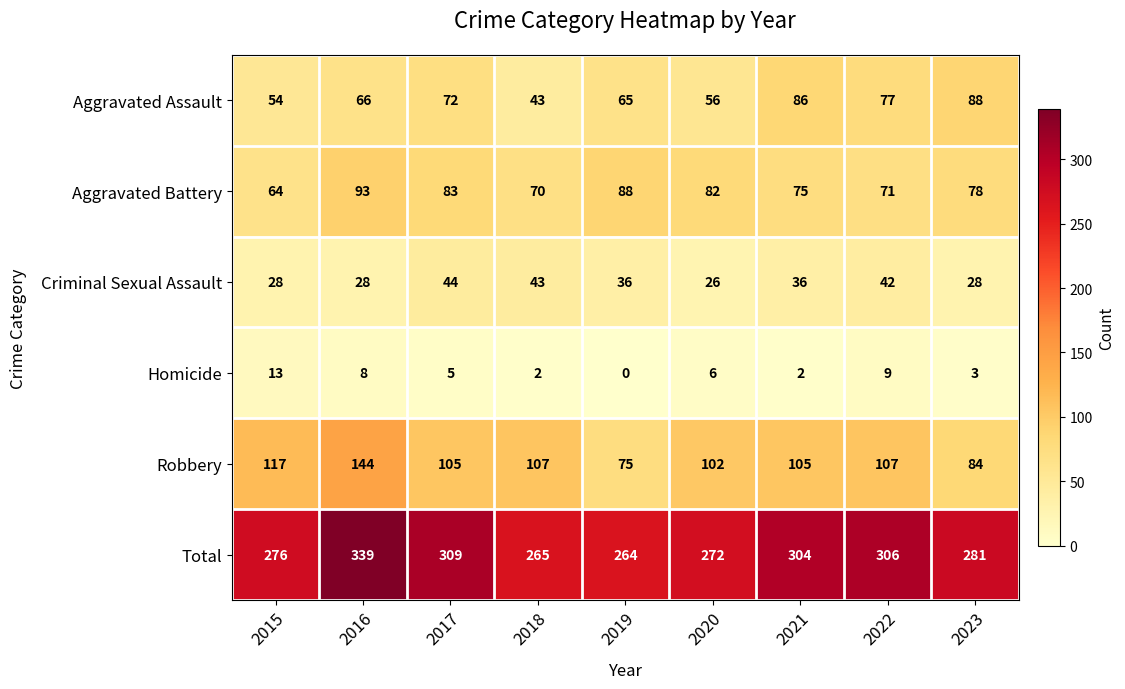

Which series has the widest spread of values?

Total